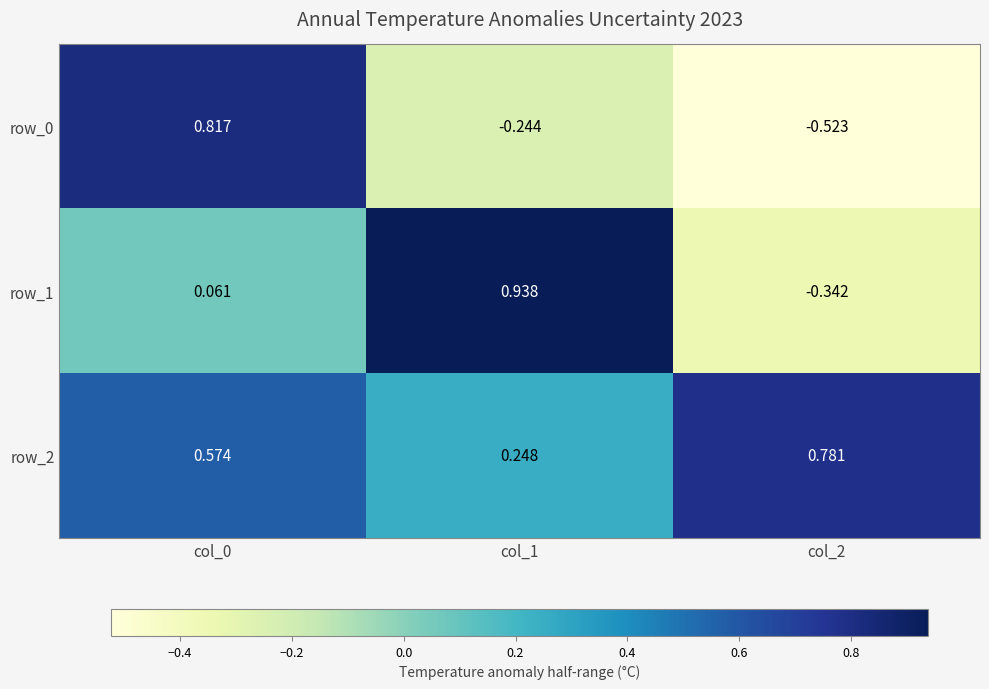

True or false: row_0 has a value of -0.4 at col_1.

False